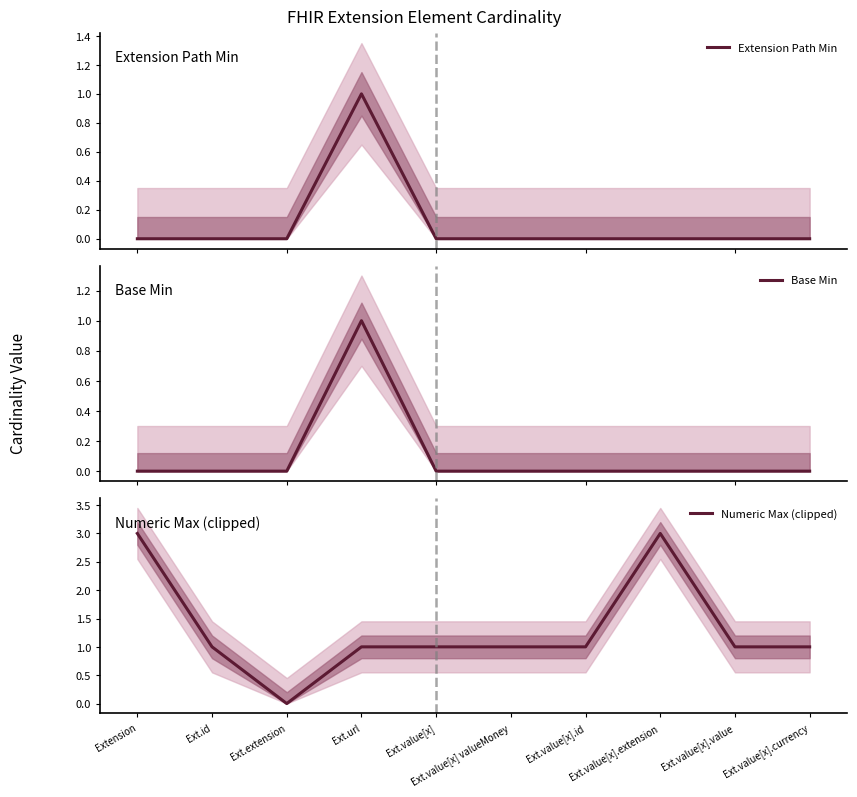

Does the chart have visible grid lines?

No